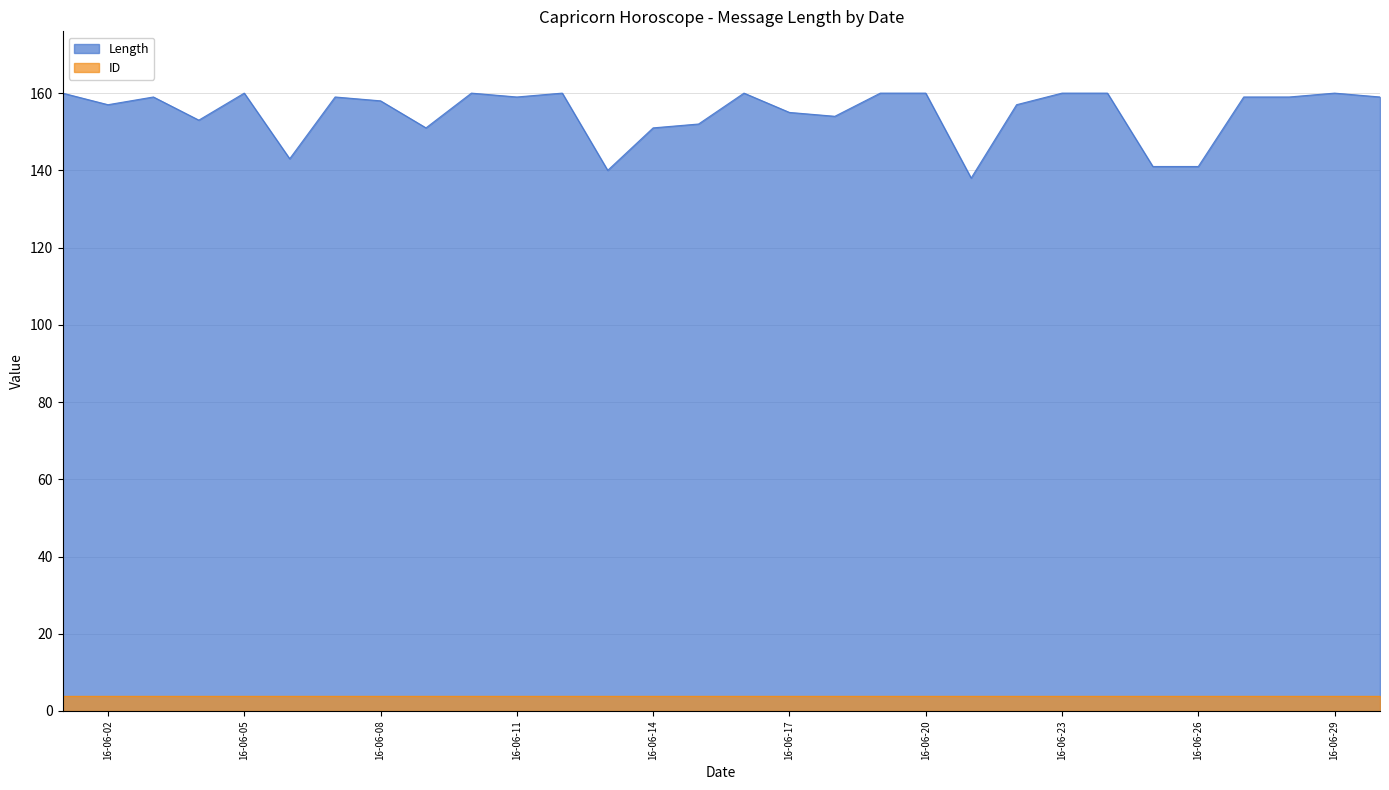

Rank the series by their maximum value, from highest to lowest.

Length, ID